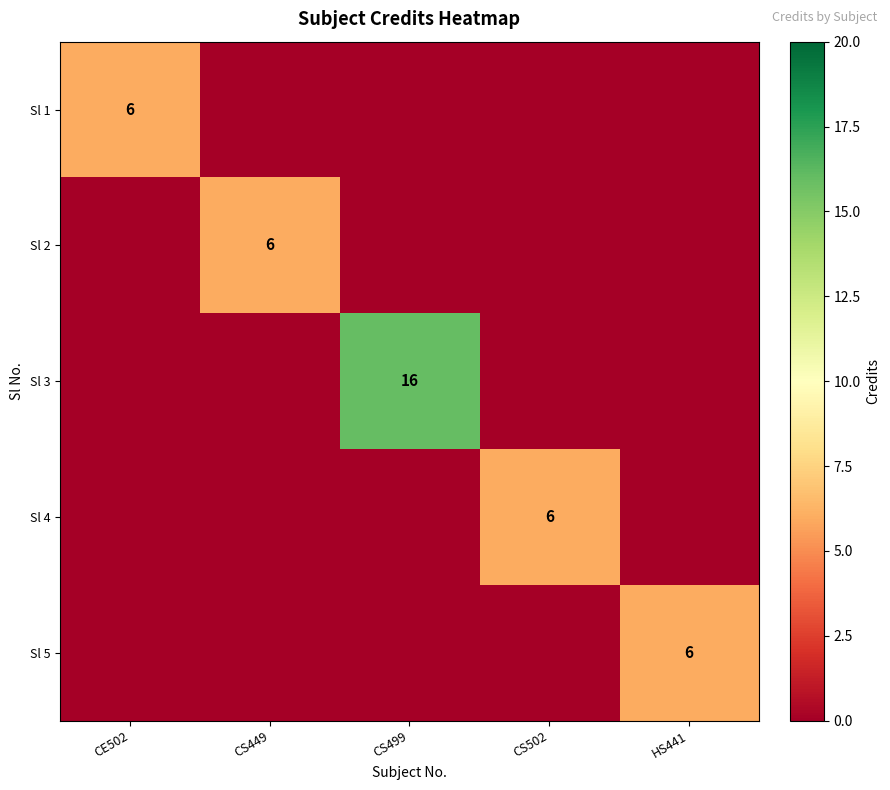

At how many categories does at least one series exceed 2?

5